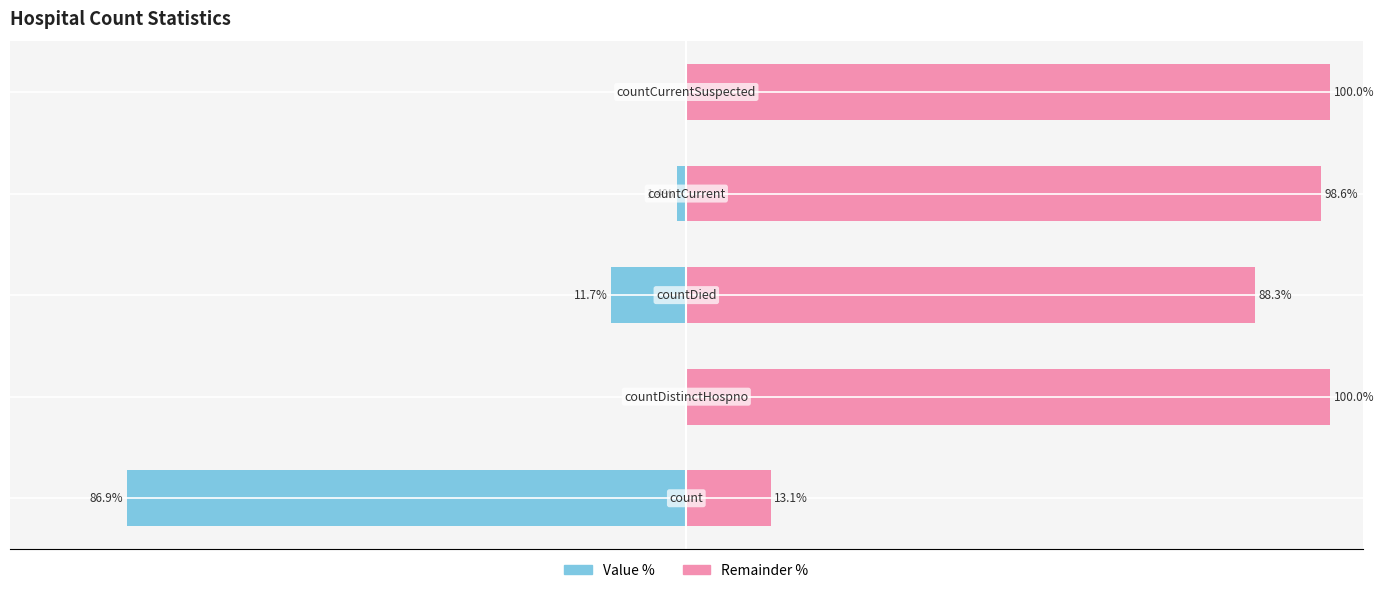

The value of Remainder (right) at 1 is 100.0. True or false?

True